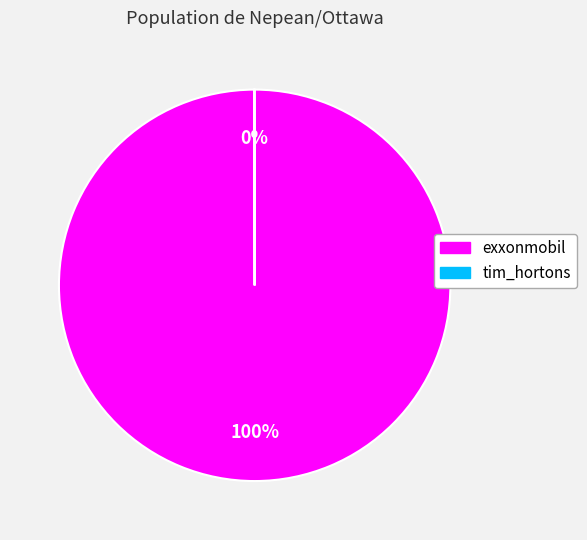

To the nearest percent, what is the average slice percentage?

50%